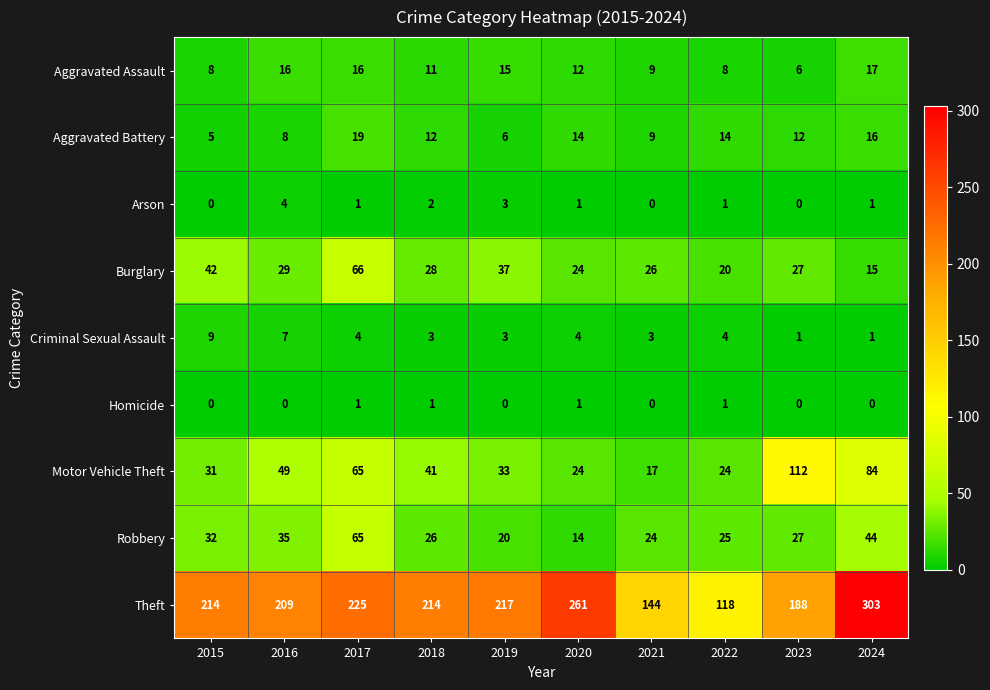

At which category is the sum across all series the highest?

2024